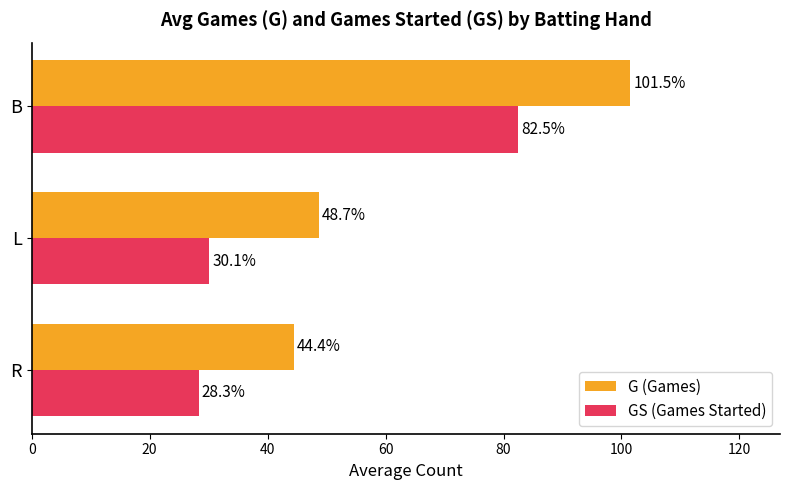

What is the minimum value shown in the chart?

28.3